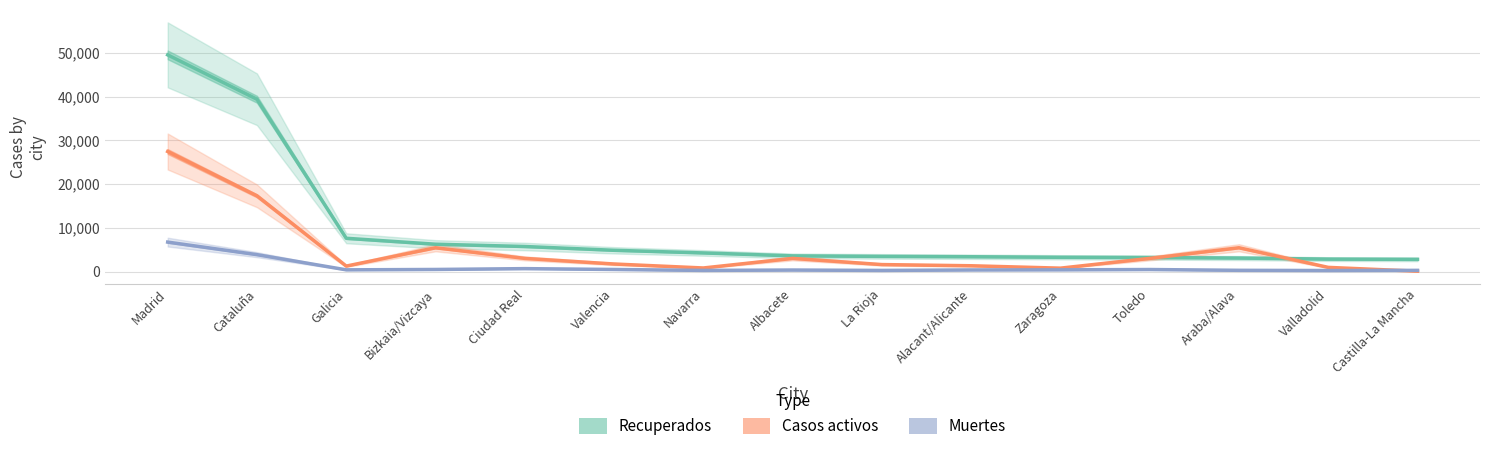

What is the difference between the maximum and minimum values in the Muertes series?

6501